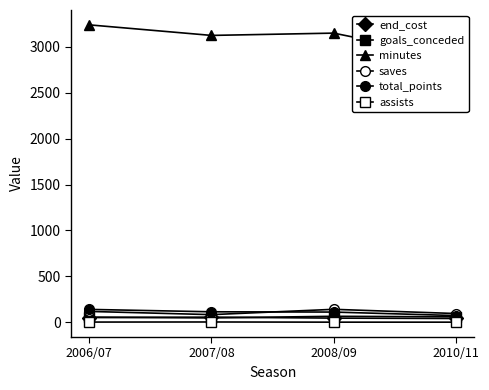

What is the difference between the highest and lowest values at 2007/08?

3123